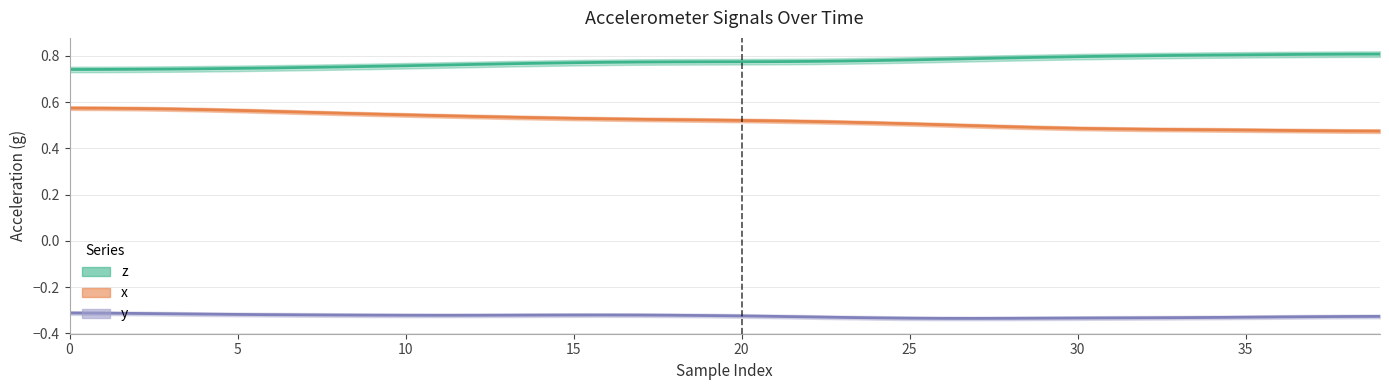

True or false: the data shows 0.5 at 32.

True